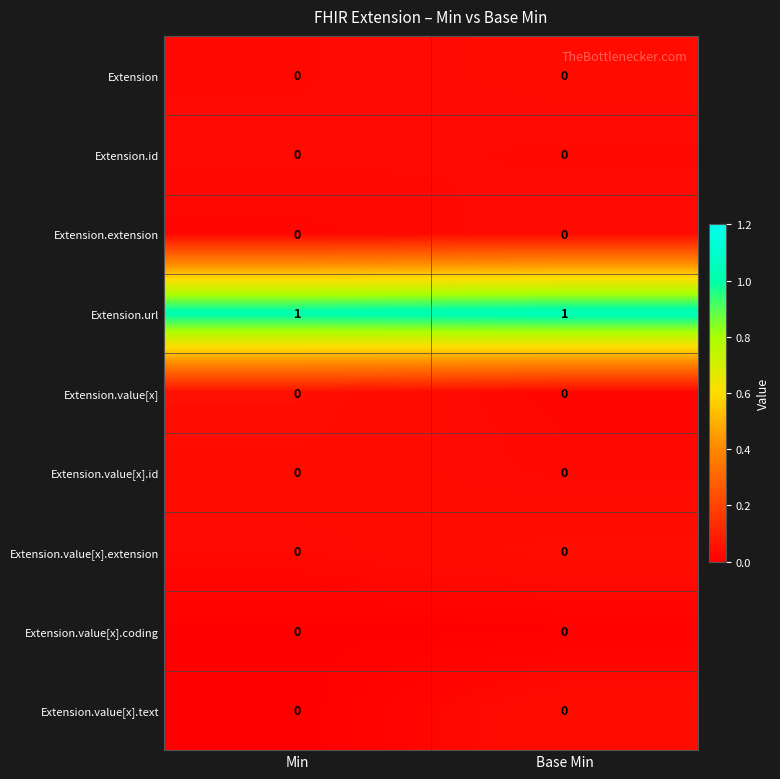

What is the difference between the highest and lowest values at Base Min?

1